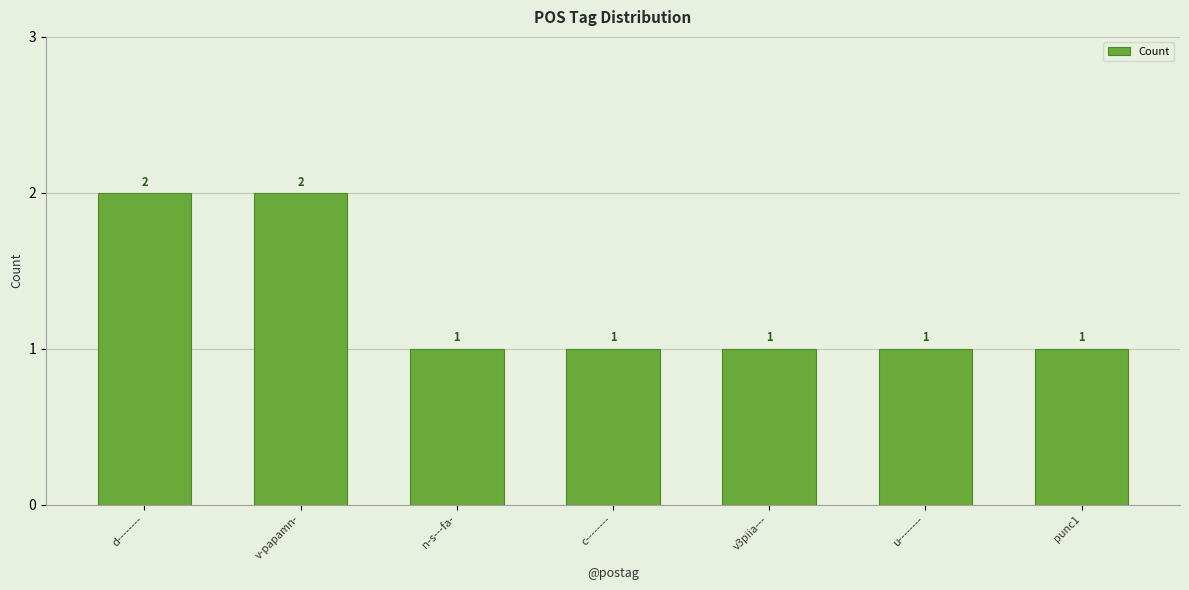

What is the label of the 1st bar from the right?

punc1